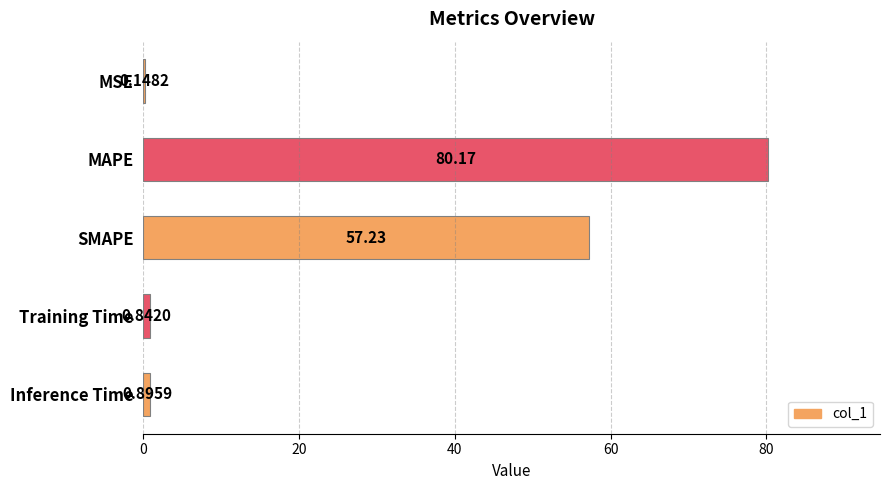

Where is the data nearest to the value 40?

SMAPE